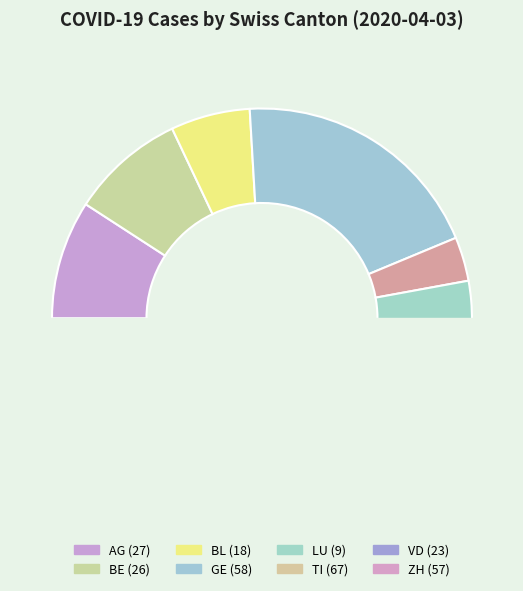

To the nearest percent, what portion does VD represent?

4%